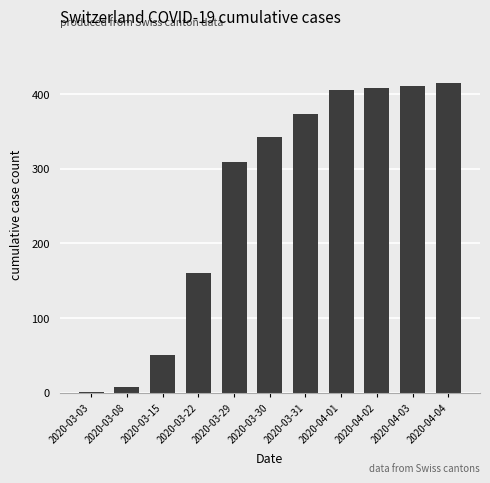

Where is the data nearest to the value 208?

2020-03-22